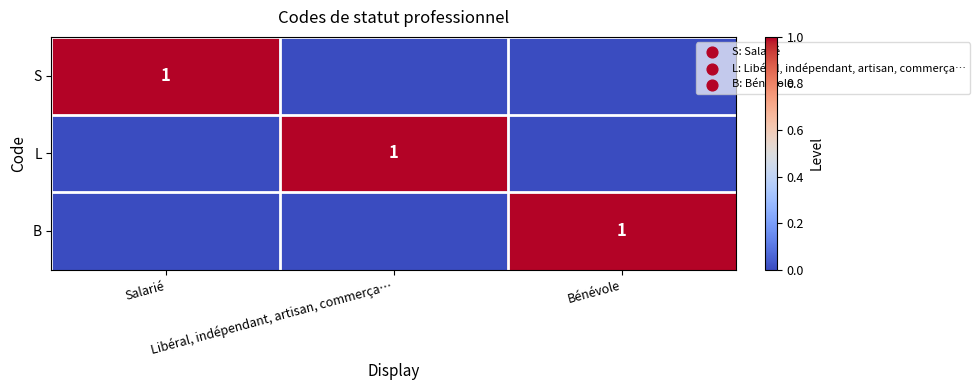

Count the number of data series in this chart.

3